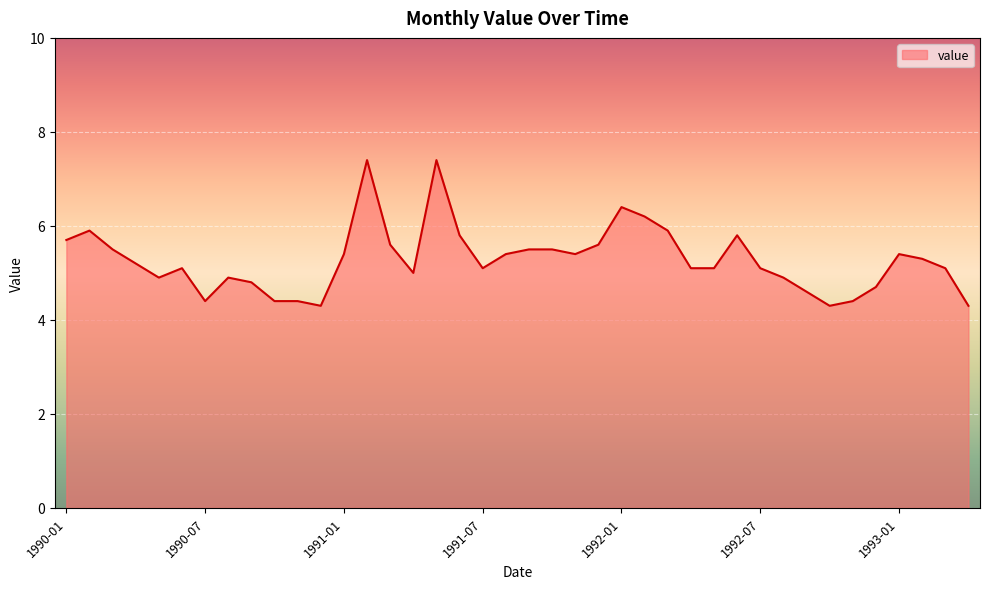

What is the average value?

5.3